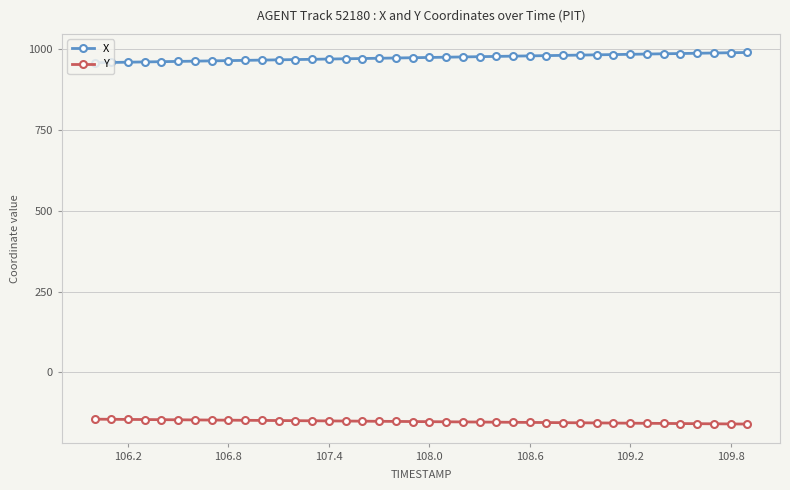

Rank the series by their maximum value, from highest to lowest.

X, Y